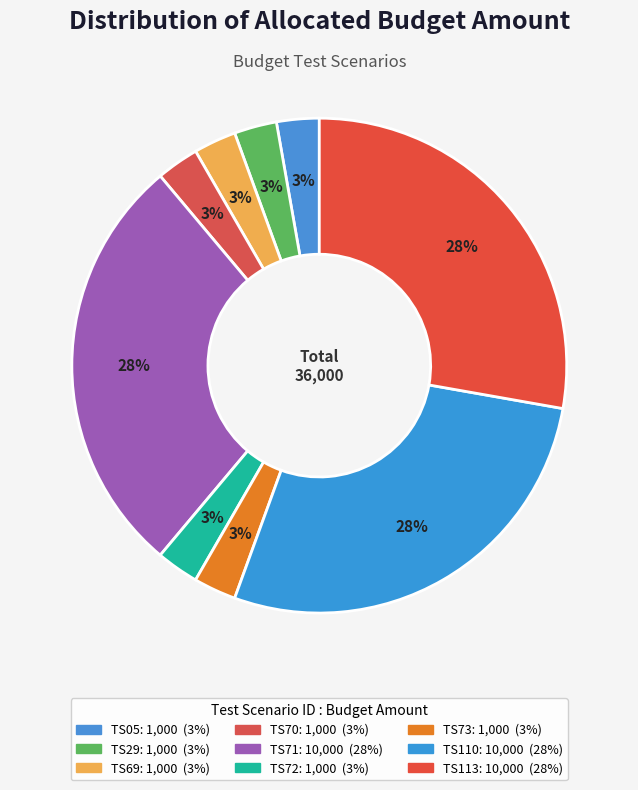

To the nearest percent, what is the combined percentage of TS05 and TS113?

31%